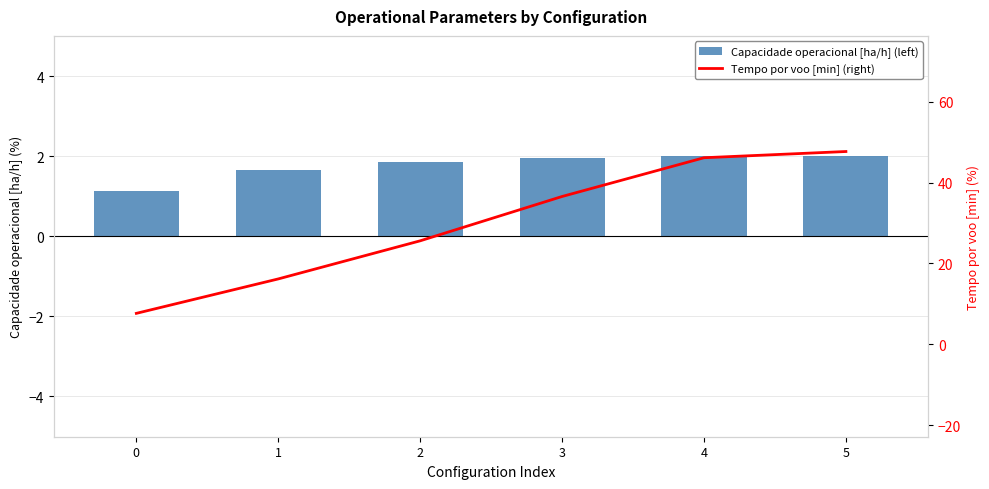

Are the bars grouped side by side (vs. stacked)?

Yes